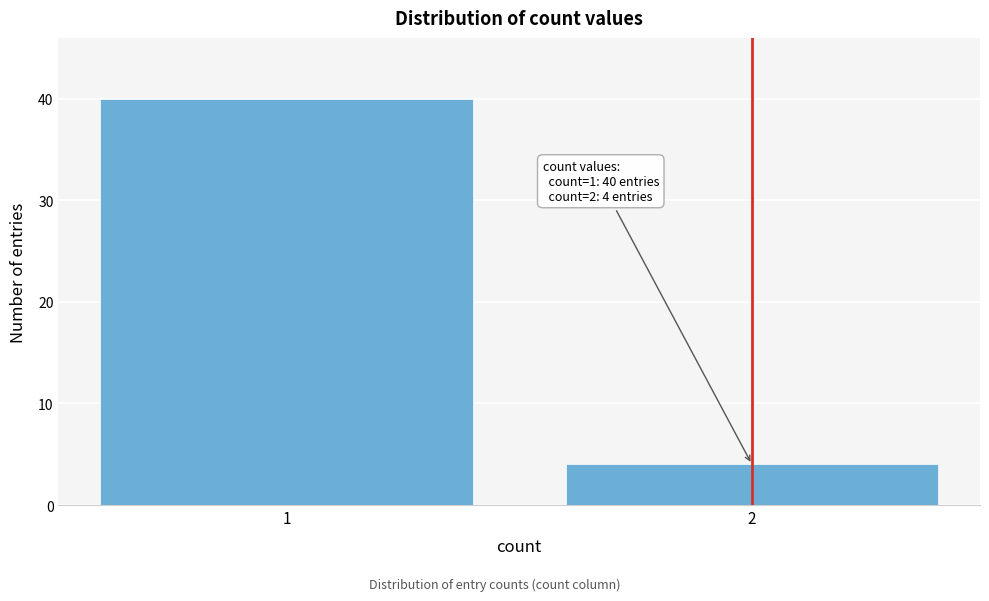

Reading left to right, transcribe all the data shown in this chart.

1=40	2=4